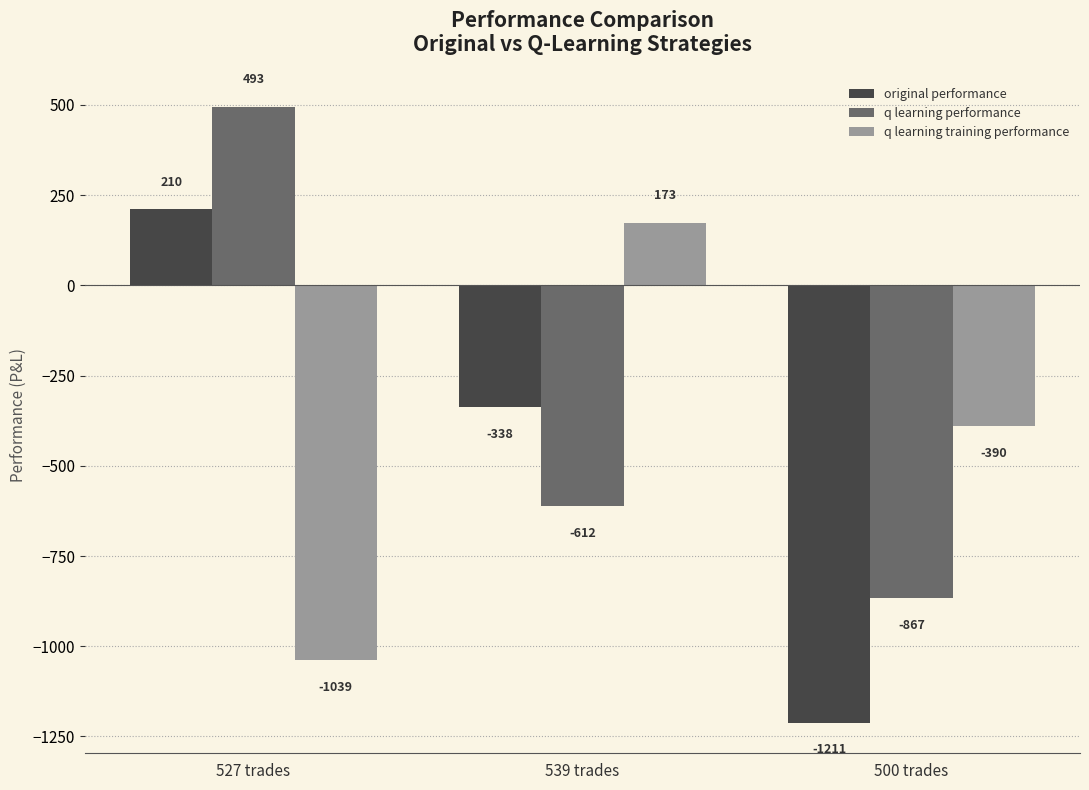

How many negative values does the q learning performance series have?

2